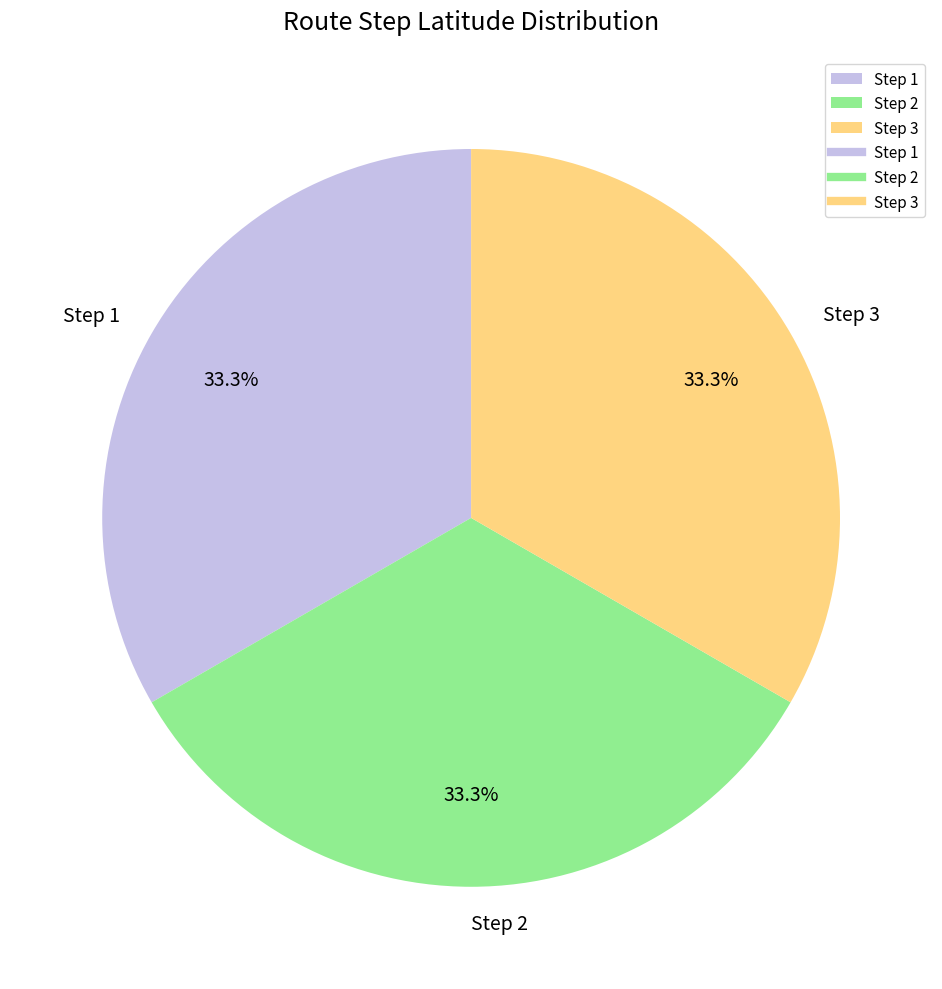

What is the ratio of the value at Step 3 to the value at Step 1?

1.0